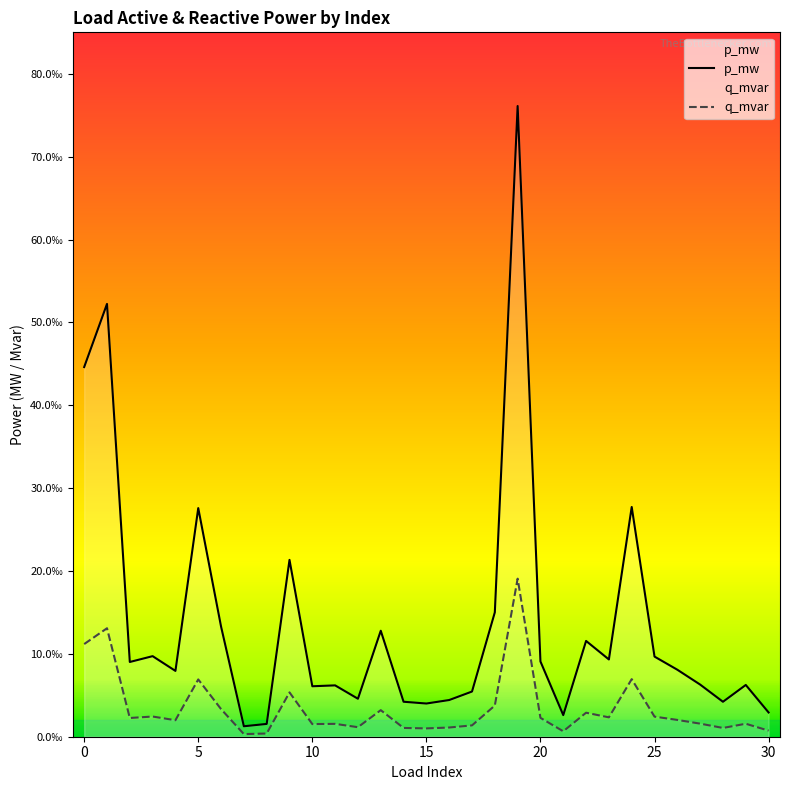

Rank the series by their average value, from highest to lowest.

p_mw, q_mvar